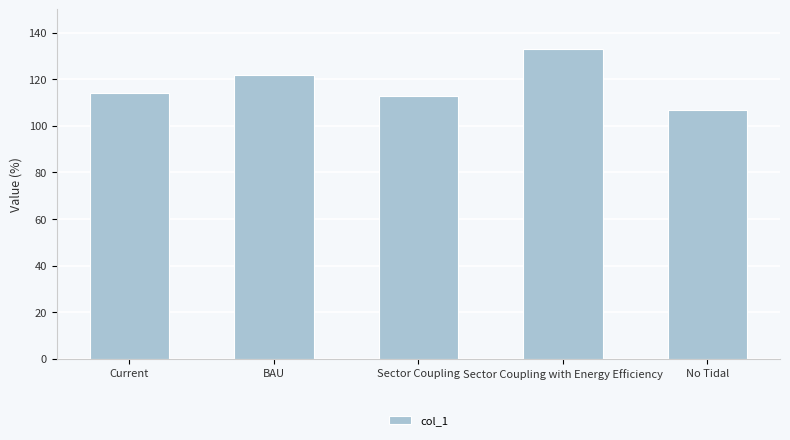

Approximately how many times larger is the value at Current compared to Sector Coupling with Energy Efficiency?

0.9